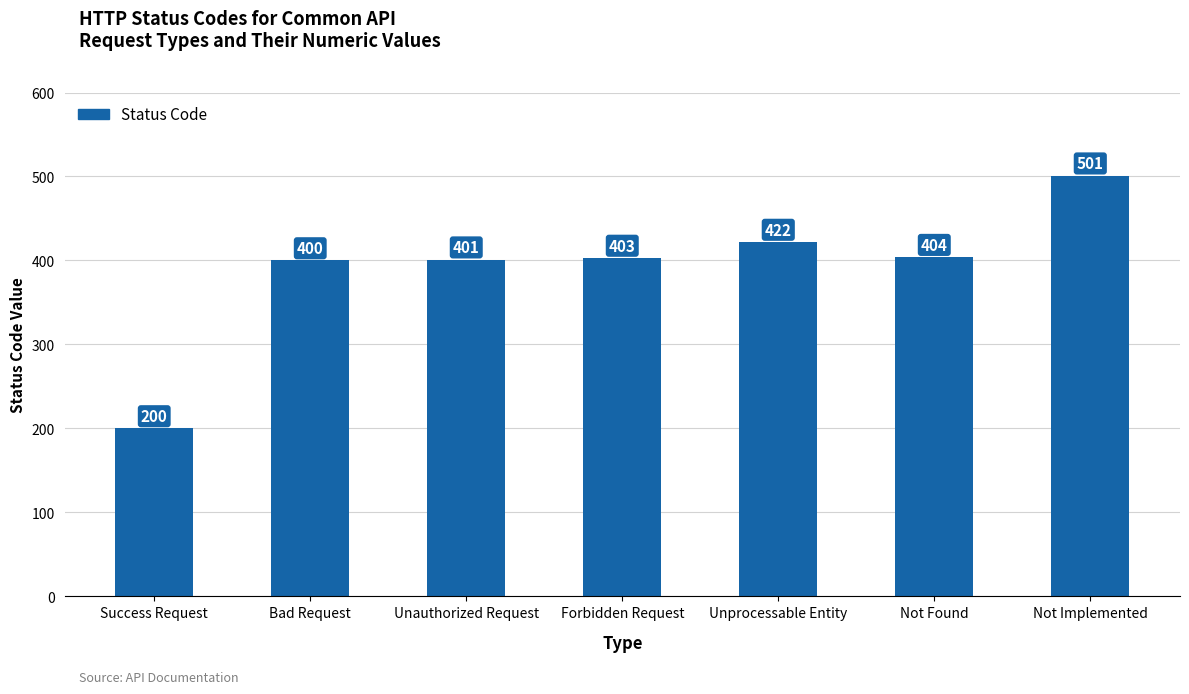

Between Unprocessable Entity and Forbidden Request, which is larger?

Unprocessable Entity